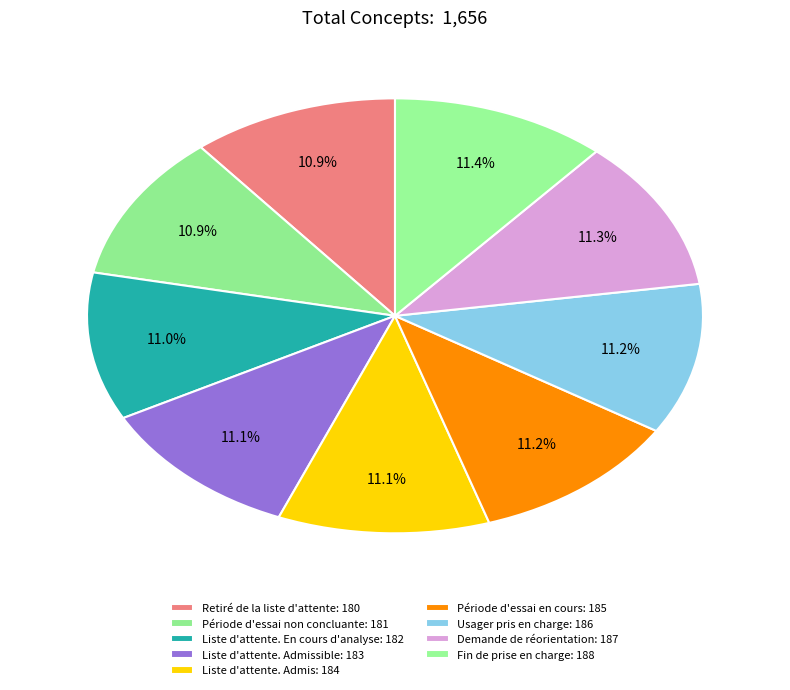

Rank the categories by value from lowest to highest.

Retiré de la liste d'attente, Période d'essai non concluante, Liste d'attente. En cours d'analyse, Liste d'attente. Admissible, Liste d'attente. Admis, Période d'essai en cours, Usager pris en charge, Demande de réorientation, Fin de prise en charge